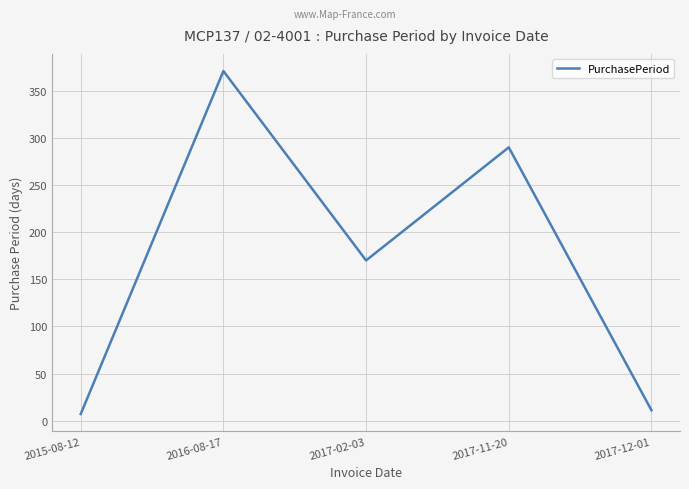

What is the approximate value at 2017-12-01, to the nearest 5?

10